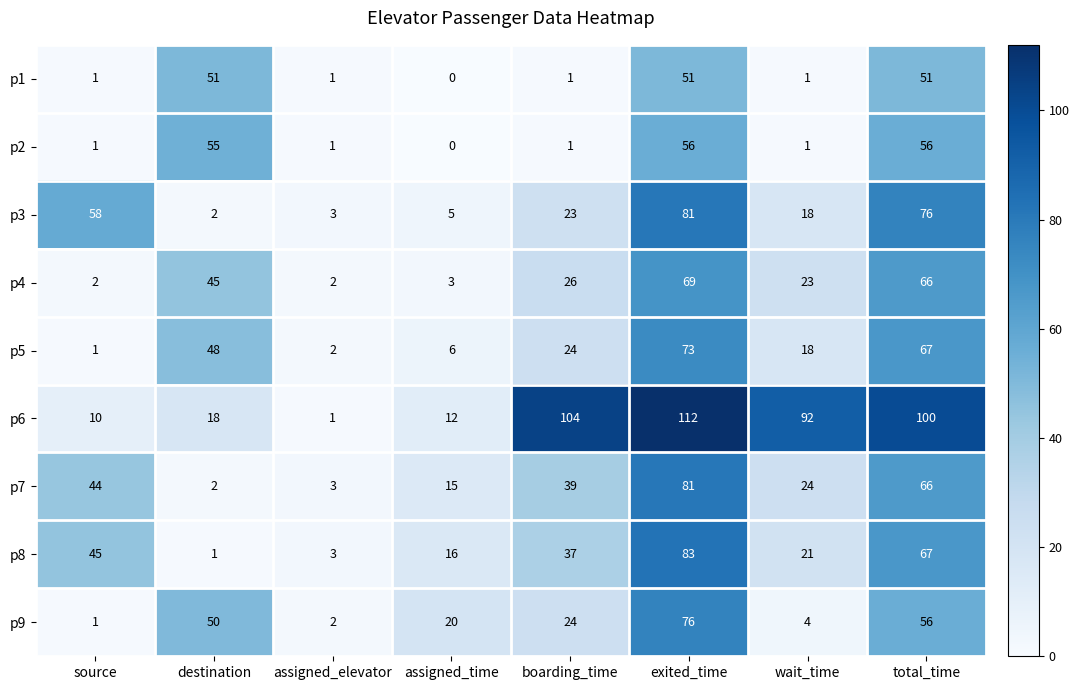

Which series has the widest spread of values?

p6